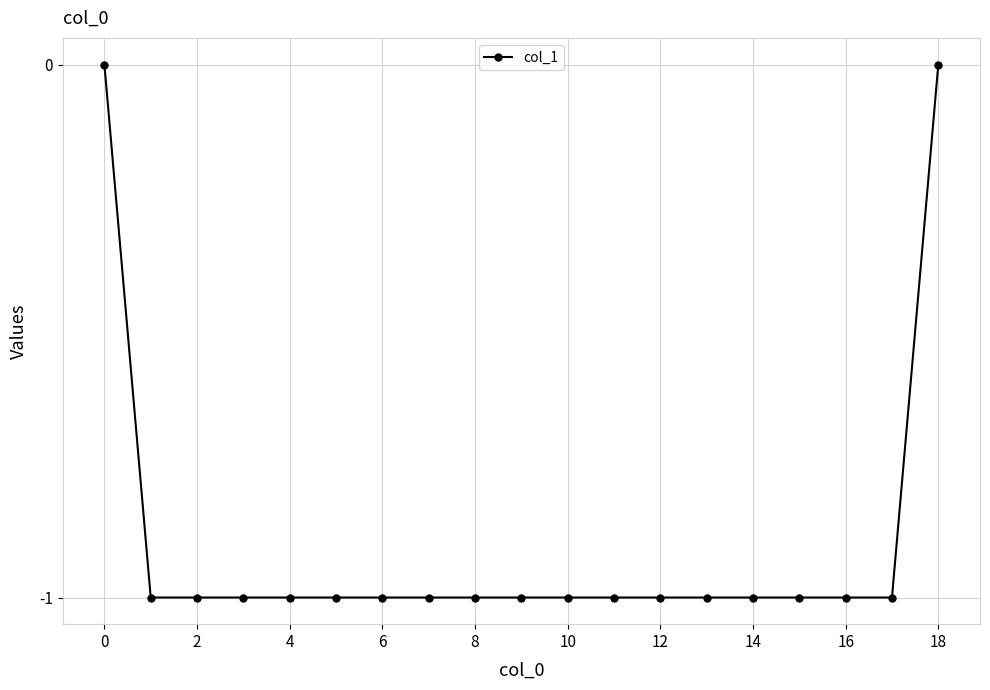

How many lines are shown in the chart?

1